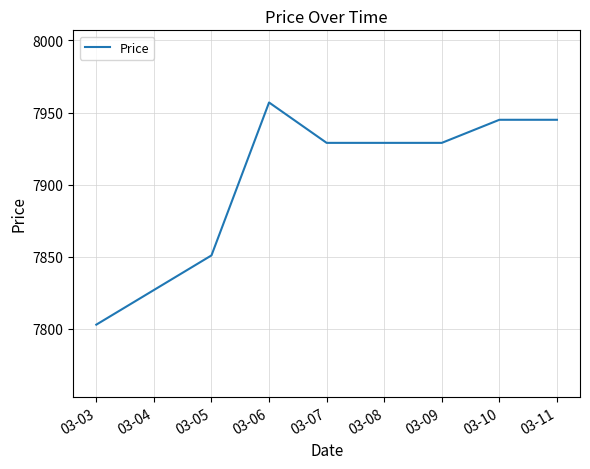

What is the smallest value displayed?

7803